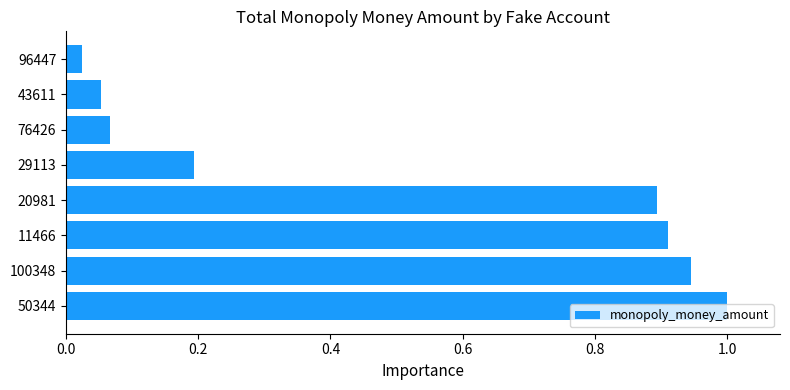

How many categories are shown in the chart?

8